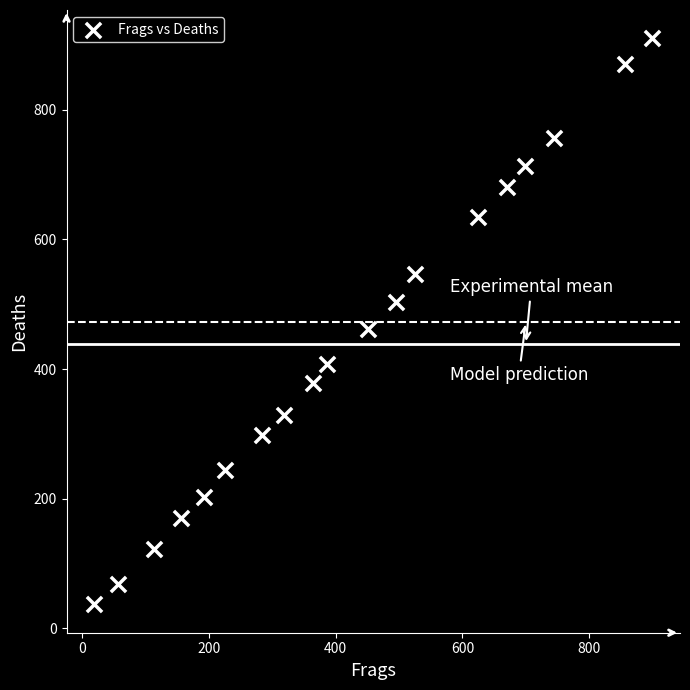

What Y value in the scatter plot is closest to 473?

462